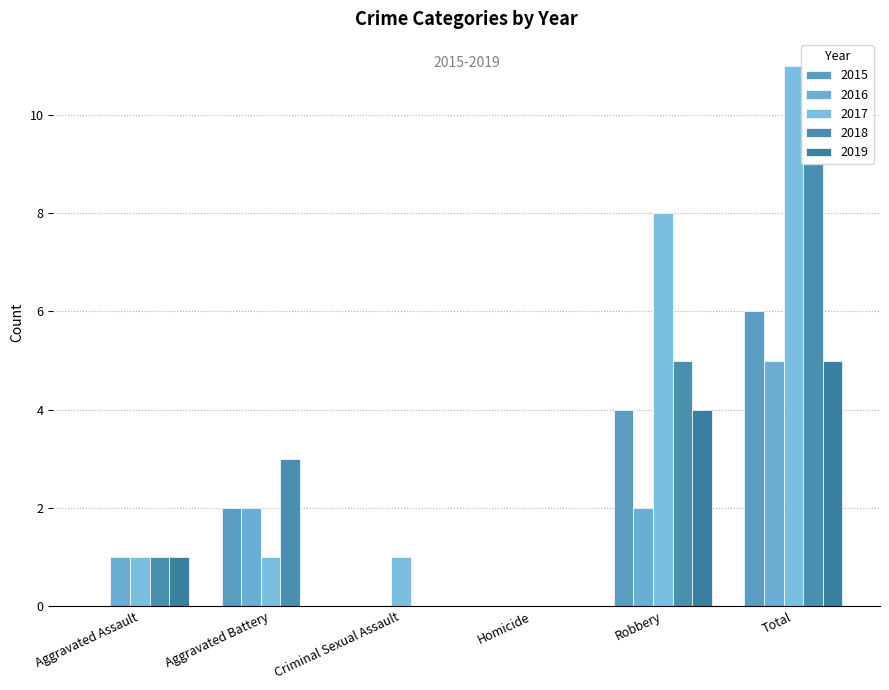

Rank the series by their maximum value, from highest to lowest.

2017, 2018, 2015, 2016, 2019